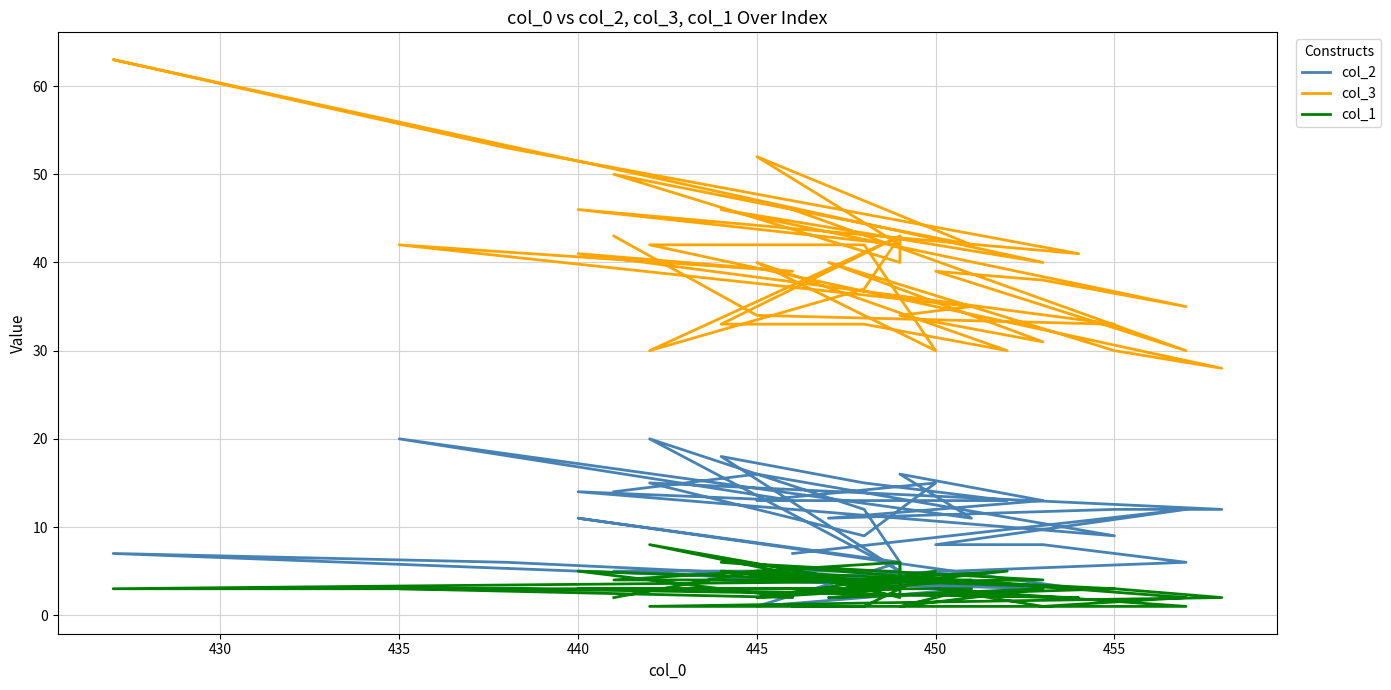

What position from the left is 24?

25